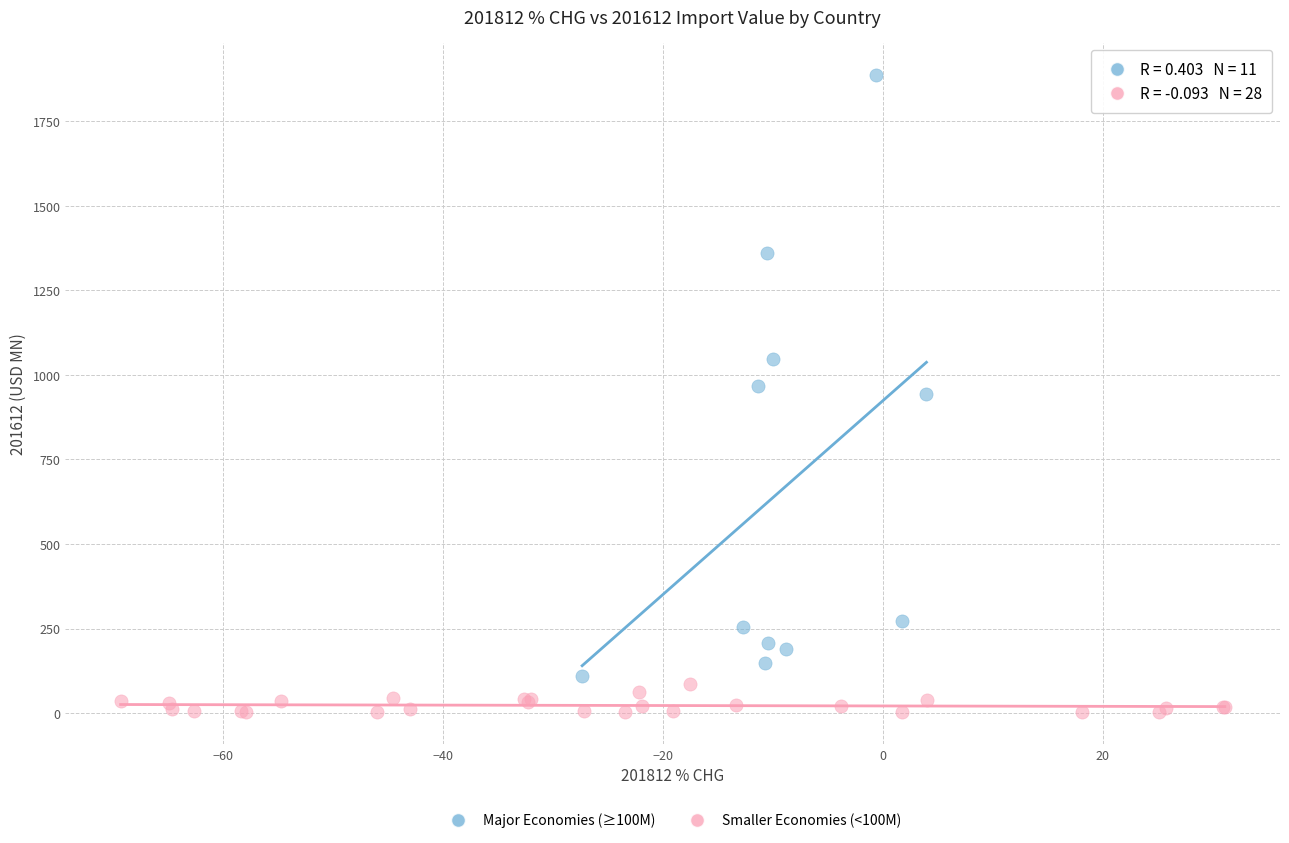

Which series reaches the minimum Y coordinate?

Smaller Economies (<100M)